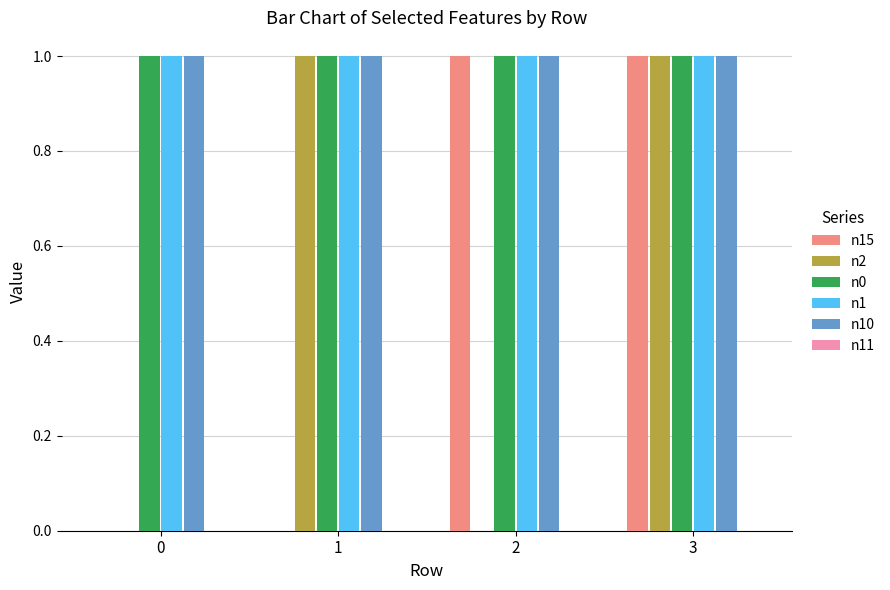

Count the number of categories in the chart.

4